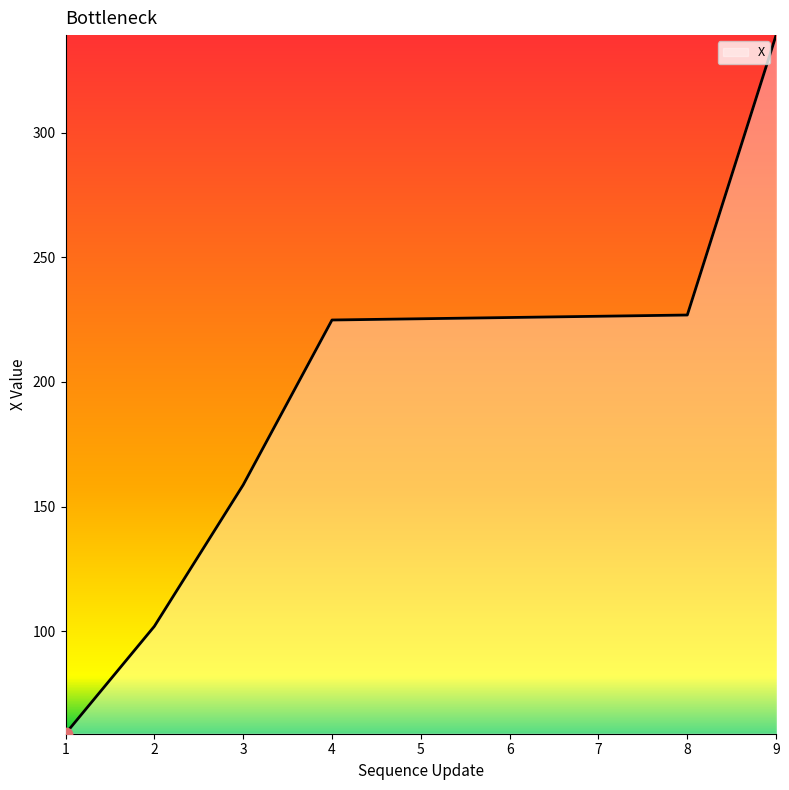

What is the ratio of the value at 2 to the value at 1?

1.7